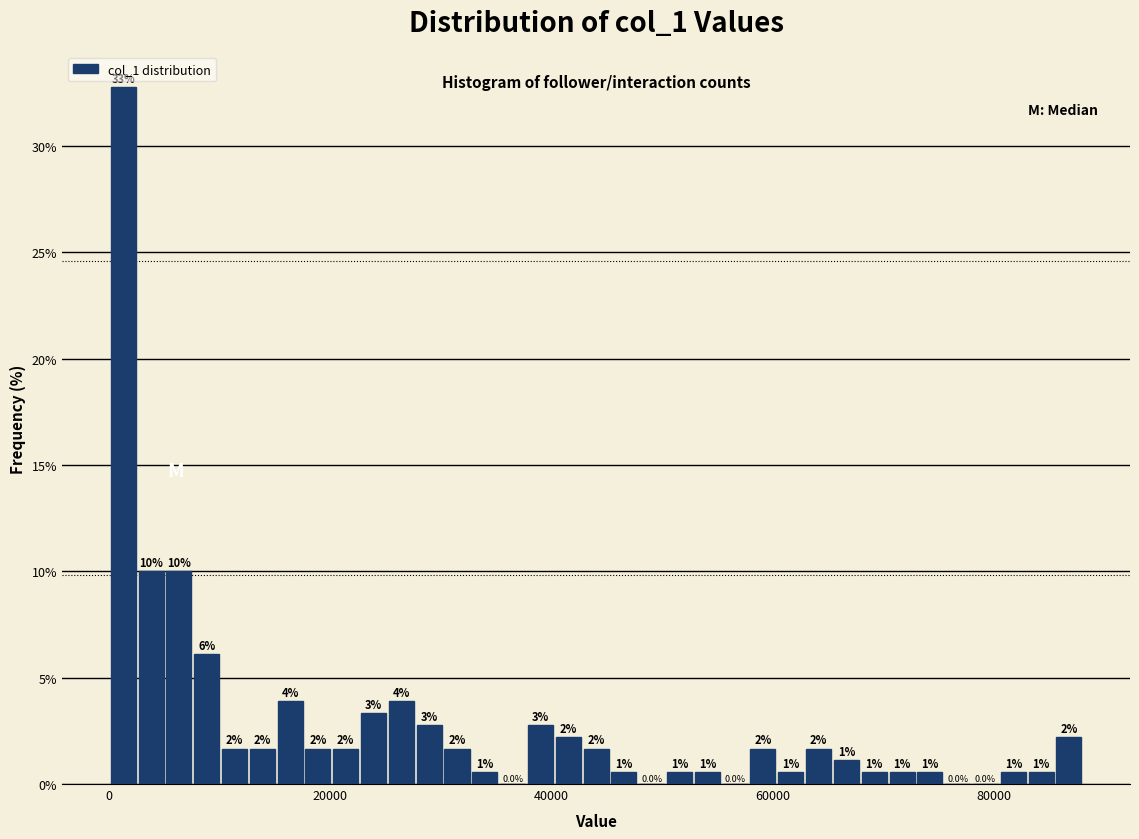

Around what value on the x-axis is the tallest bar? Give the approximate position of its centre, as read against the axis.

2000